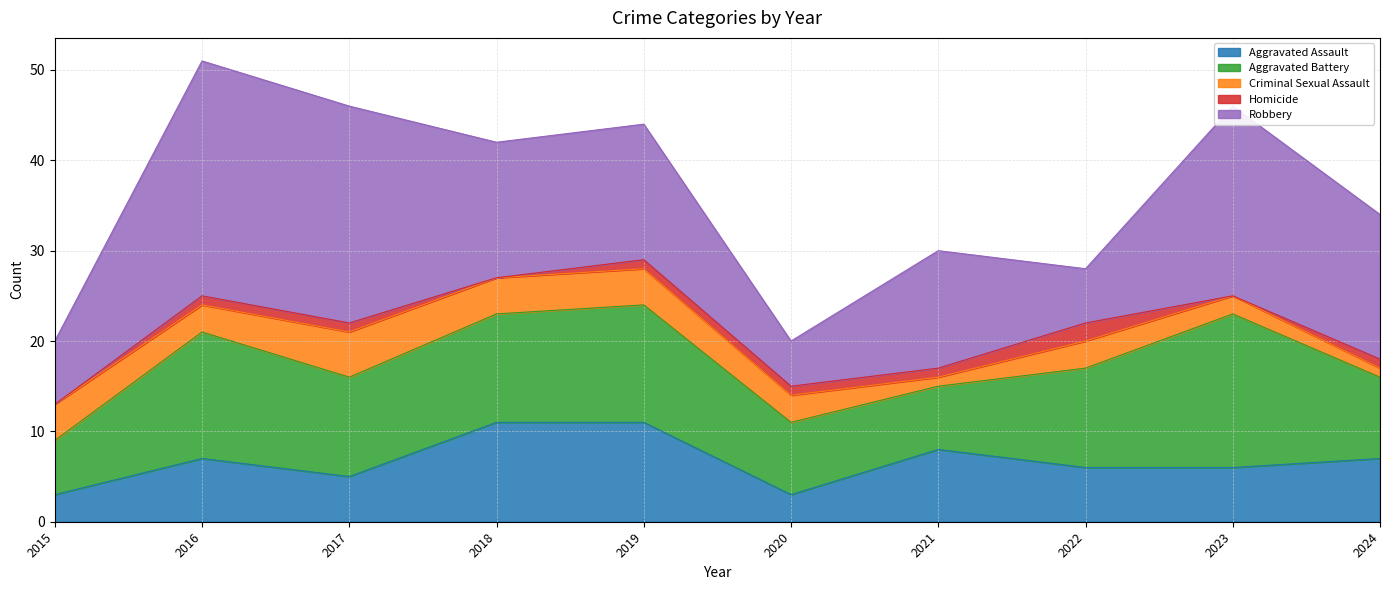

Reading left to right, transcribe all the data shown in this chart.

Aggravated Assault: 3	7	5	11	11	3	8	6	6	7
Aggravated Battery: 6	14	11	12	13	8	7	11	17	9
Criminal Sexual Assault: 4	3	5	4	4	3	1	3	2	1
Homicide: 0	1	1	0	1	1	1	2	0	1
Robbery: 7	26	24	15	15	5	13	6	21	16